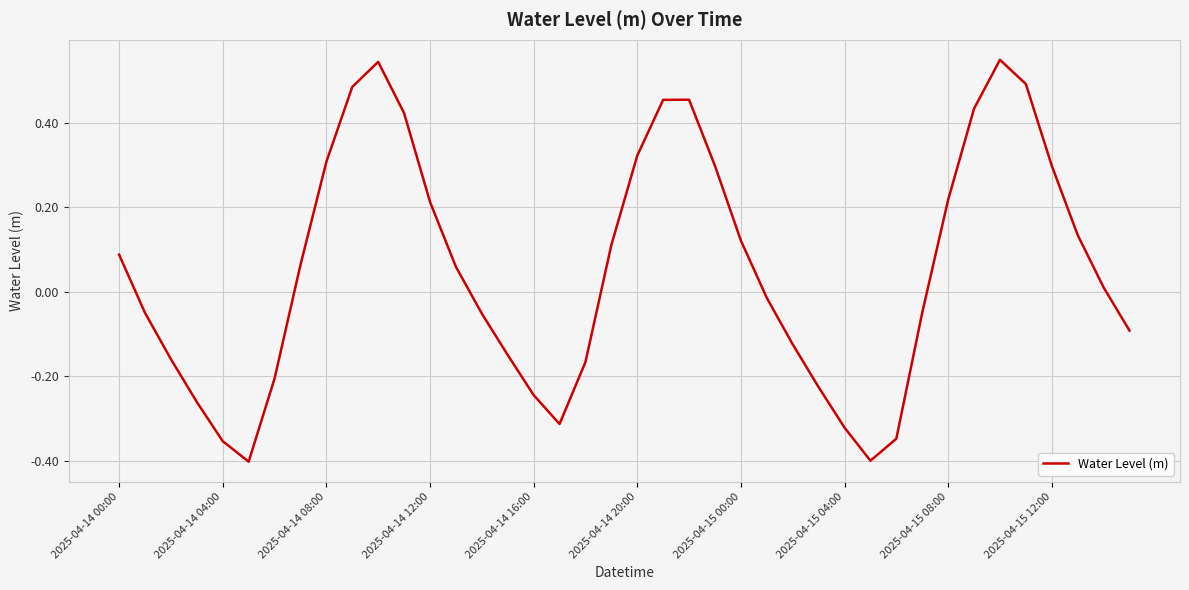

What is the difference between the maximum and minimum values?

1.0